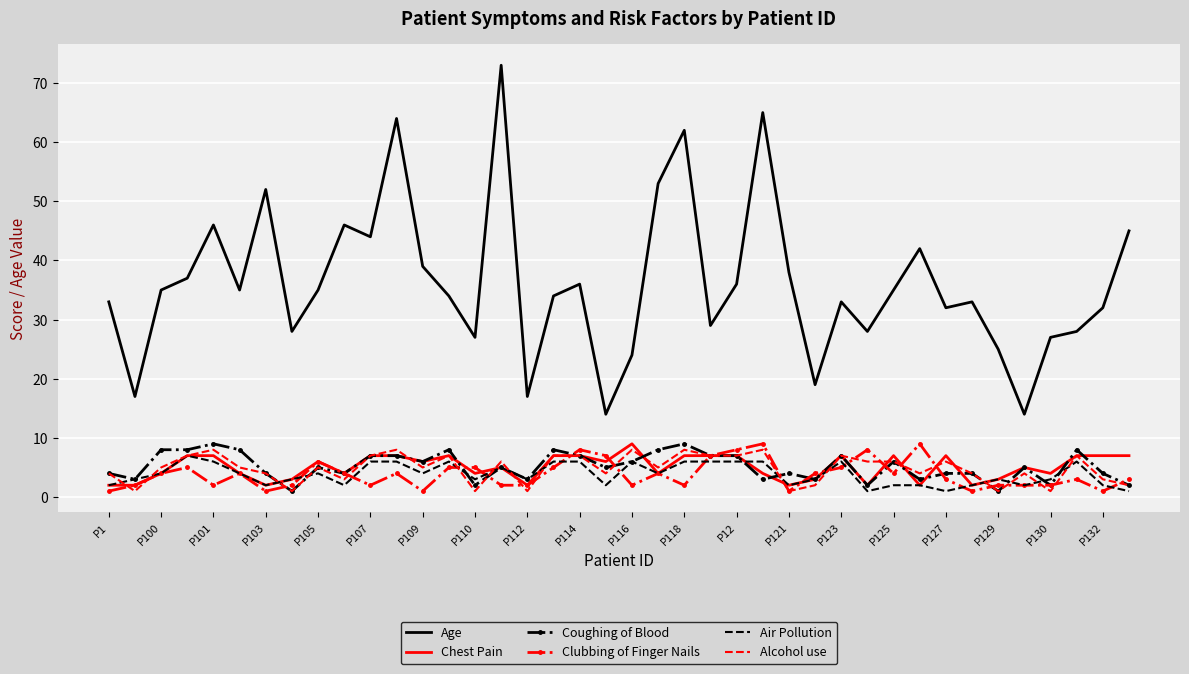

Which series has the widest spread of values?

Age